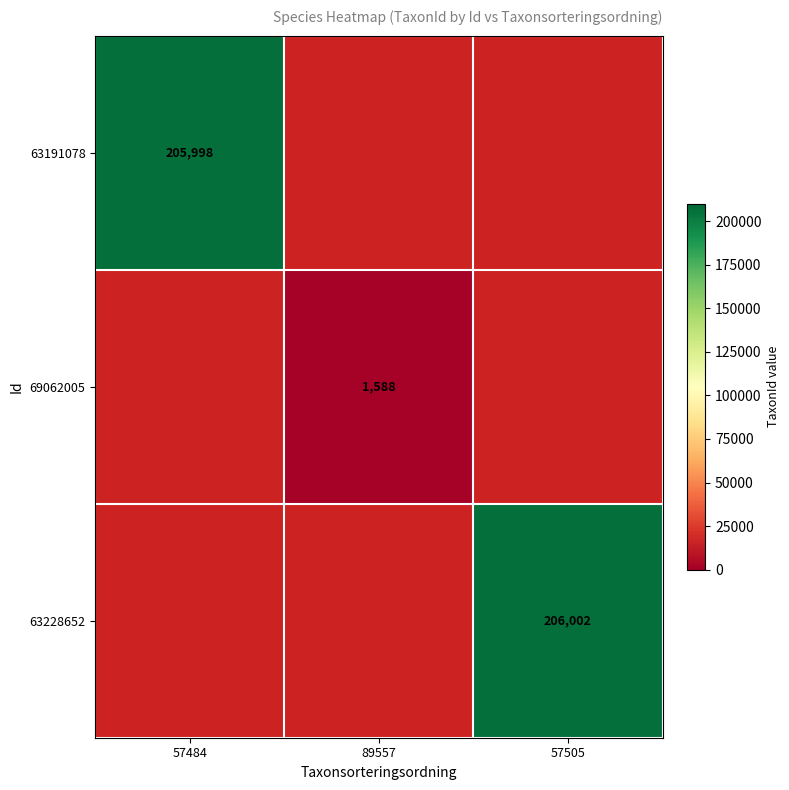

At how many categories does at least one series exceed 17445?

2